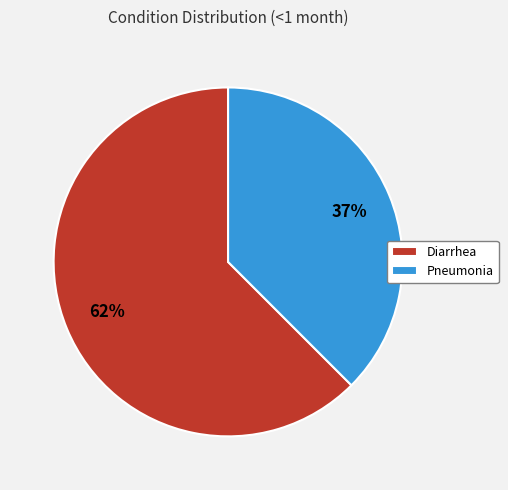

What is the largest slice in the pie chart?

Diarrhea